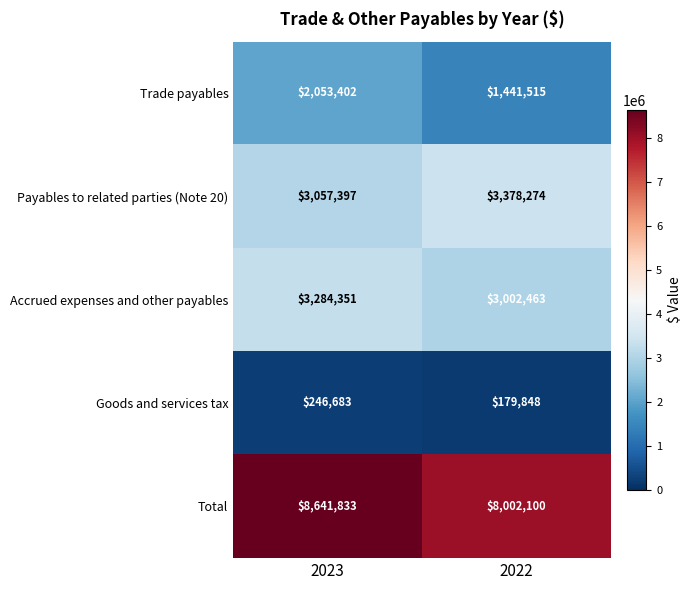

What is the difference between the highest and lowest values at 2022?

7822252